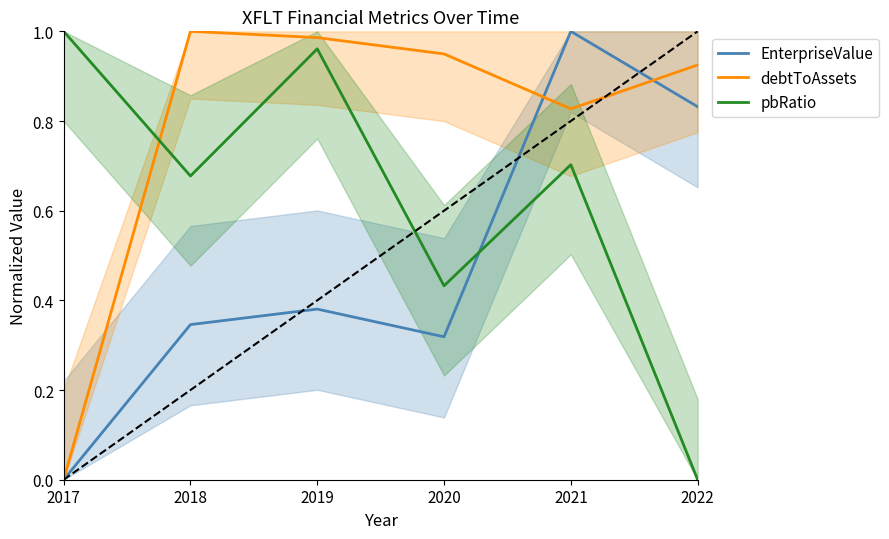

What is the average value of the debtToAssets series?

0.8